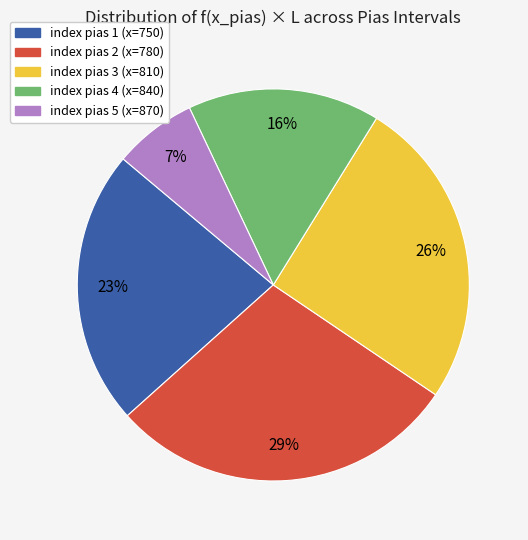

Which slice is the smallest?

index pias 5 (x=870)